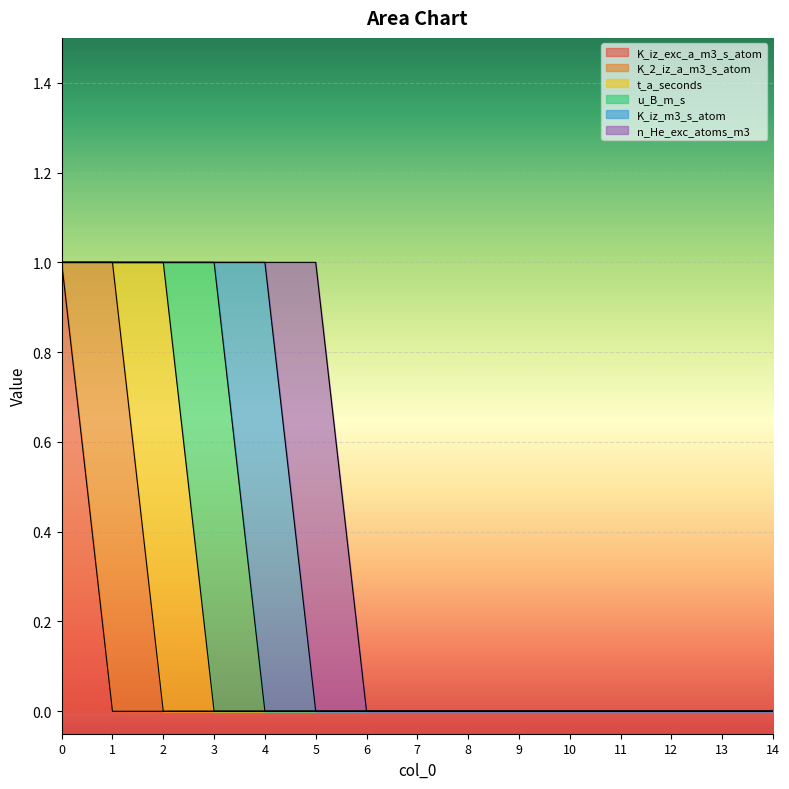

Reading left to right, extract all data points from this chart.

K_iz_exc_a_m3_s_atom: 1	0	0	0	0	0	0	0	0	0	0	0	0	0	0
K_2_iz_a_m3_s_atom: 0	1	0	0	0	0	0	0	0	0	0	0	0	0	0
t_a_seconds: 0	0	1	0	0	0	0	0	0	0	0	0	0	0	0
u_B_m_s: 0	0	0	1	0	0	0	0	0	0	0	0	0	0	0
K_iz_m3_s_atom: 0	0	0	0	1	0	0	0	0	0	0	0	0	0	0
n_He_exc_atoms_m3: 0	0	0	0	0	1	0	0	0	0	0	0	0	0	0